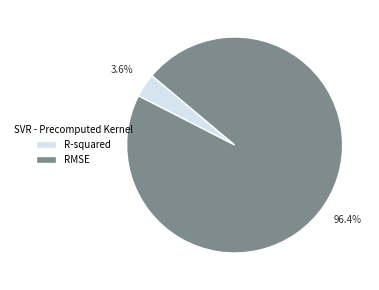

What is the smallest slice in the pie chart?

R-squared